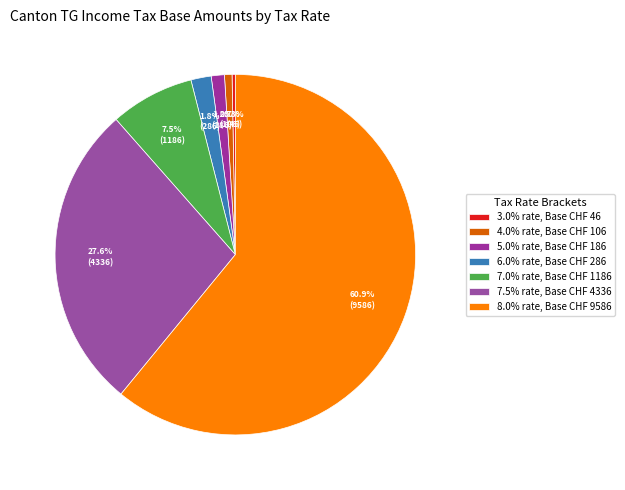

Is there a majority slice in this chart?

Yes